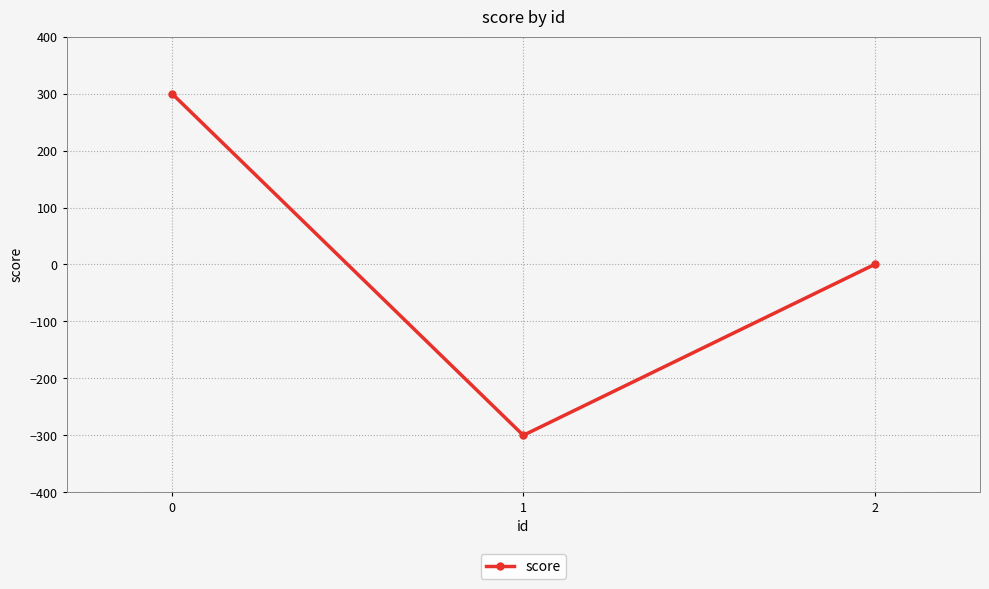

What is the greatest value displayed?

300